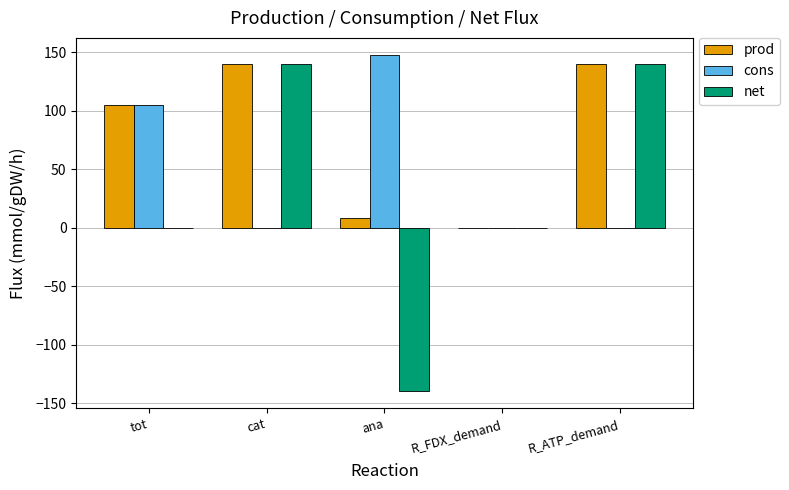

What is the maximum value shown in the chart?

148.0